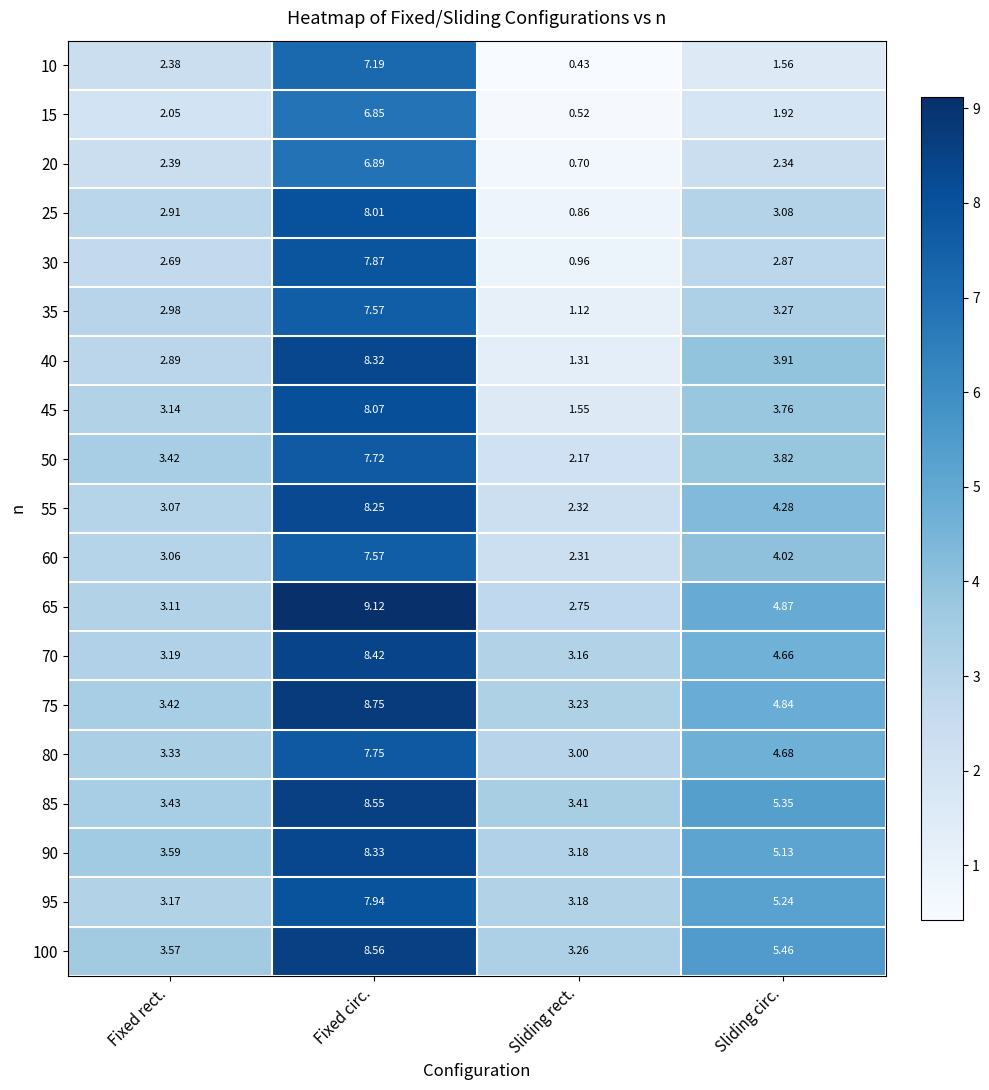

Which label corresponds to the largest value in the chart?

Fixed circ.